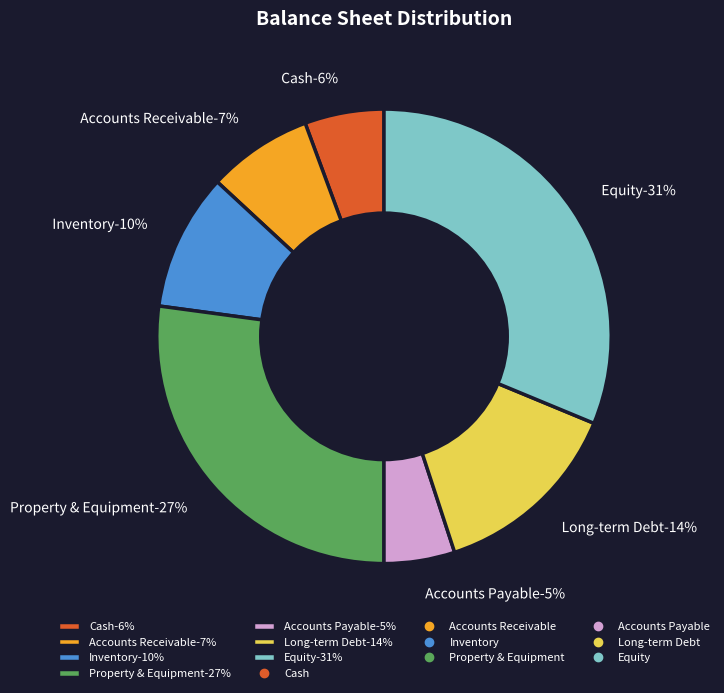

Rank the categories by value from highest to lowest.

Equity, Property & Equipment, Long-term Debt, Inventory, Accounts Receivable, Cash, Accounts Payable